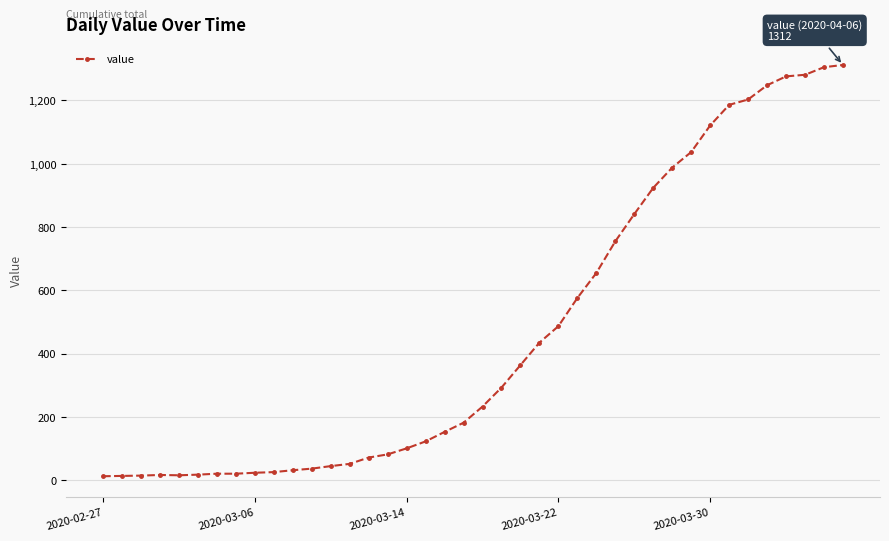

What is the difference between the maximum and minimum values?

1299